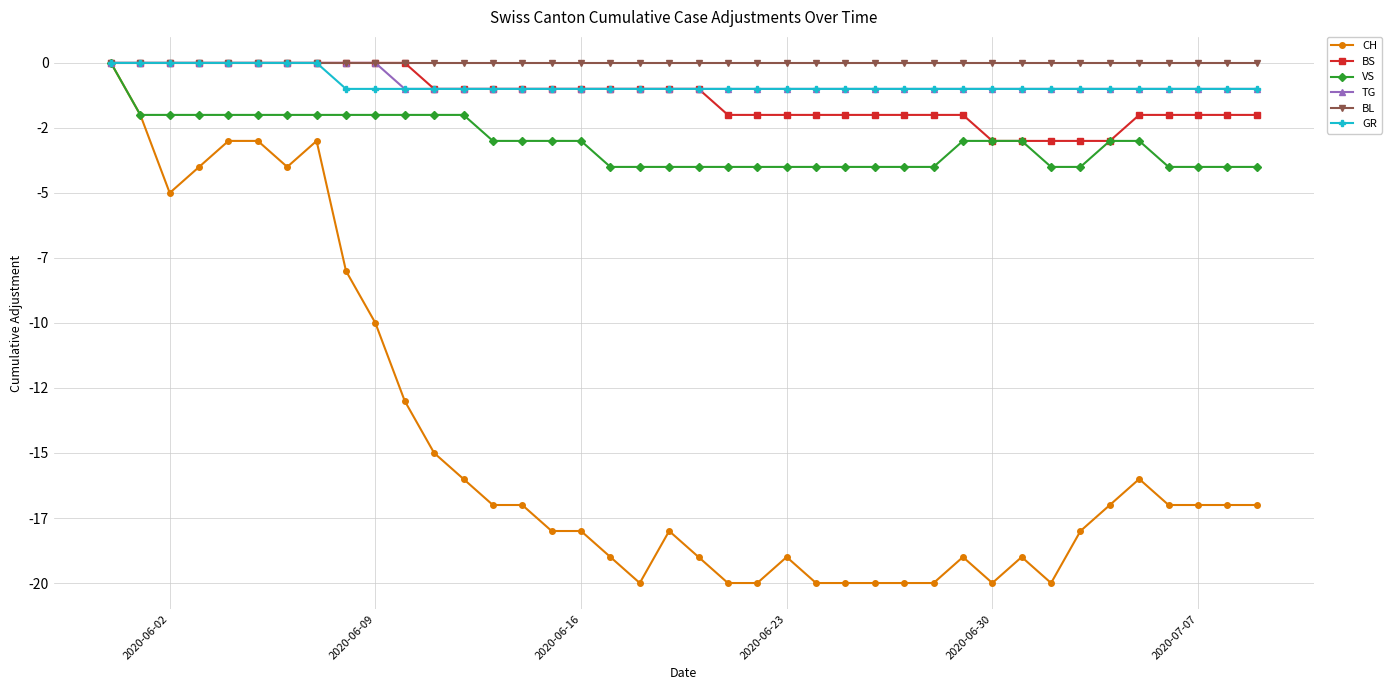

Does the chart have visible grid lines?

Yes